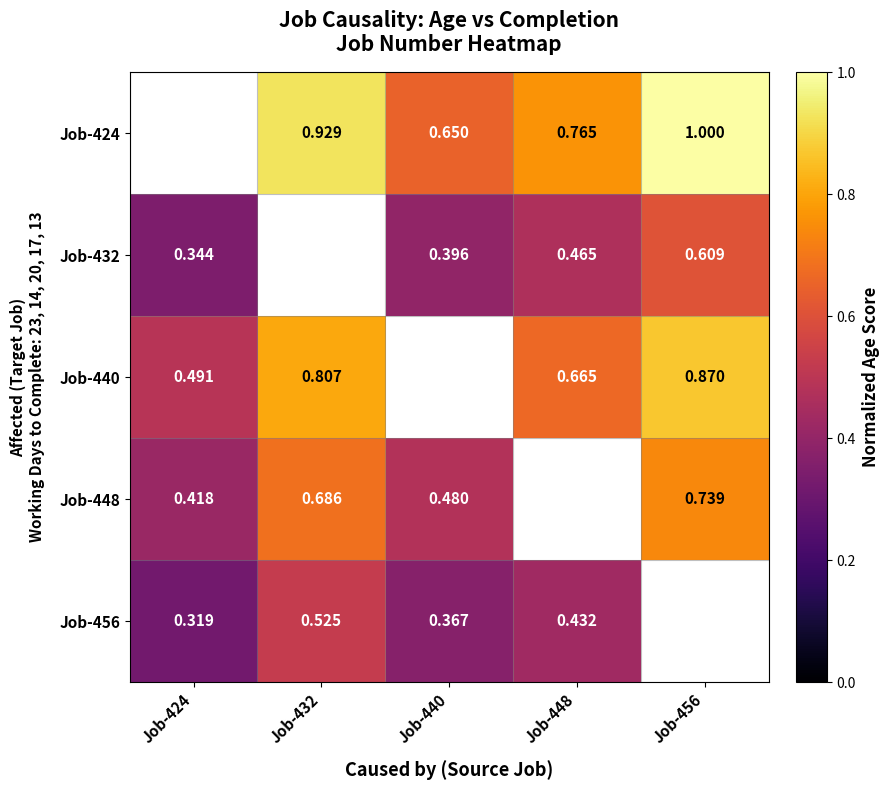

The value of Job-448 at Job-456 is 1.0. True or false?

False